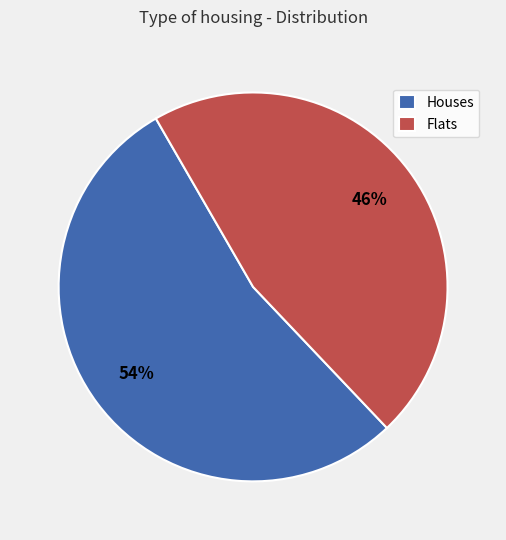

To the nearest percent, what is the difference between the Flats and Houses slice percentages?

8%